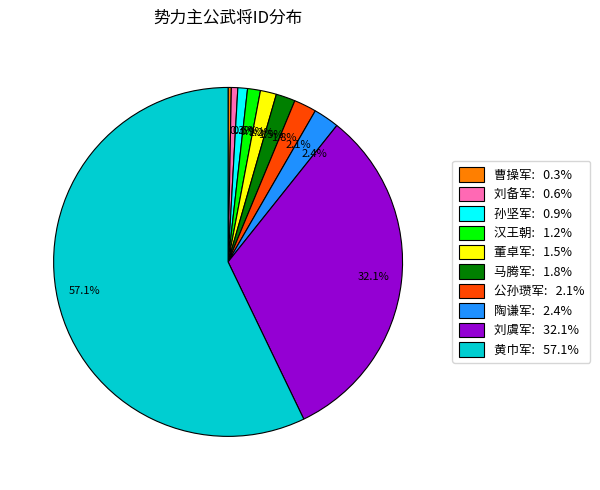

To the nearest percent, what is the difference between the largest and smallest slice percentages?

57%